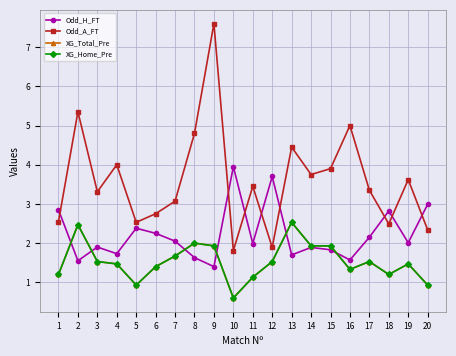

Does the chart have visible grid lines?

Yes